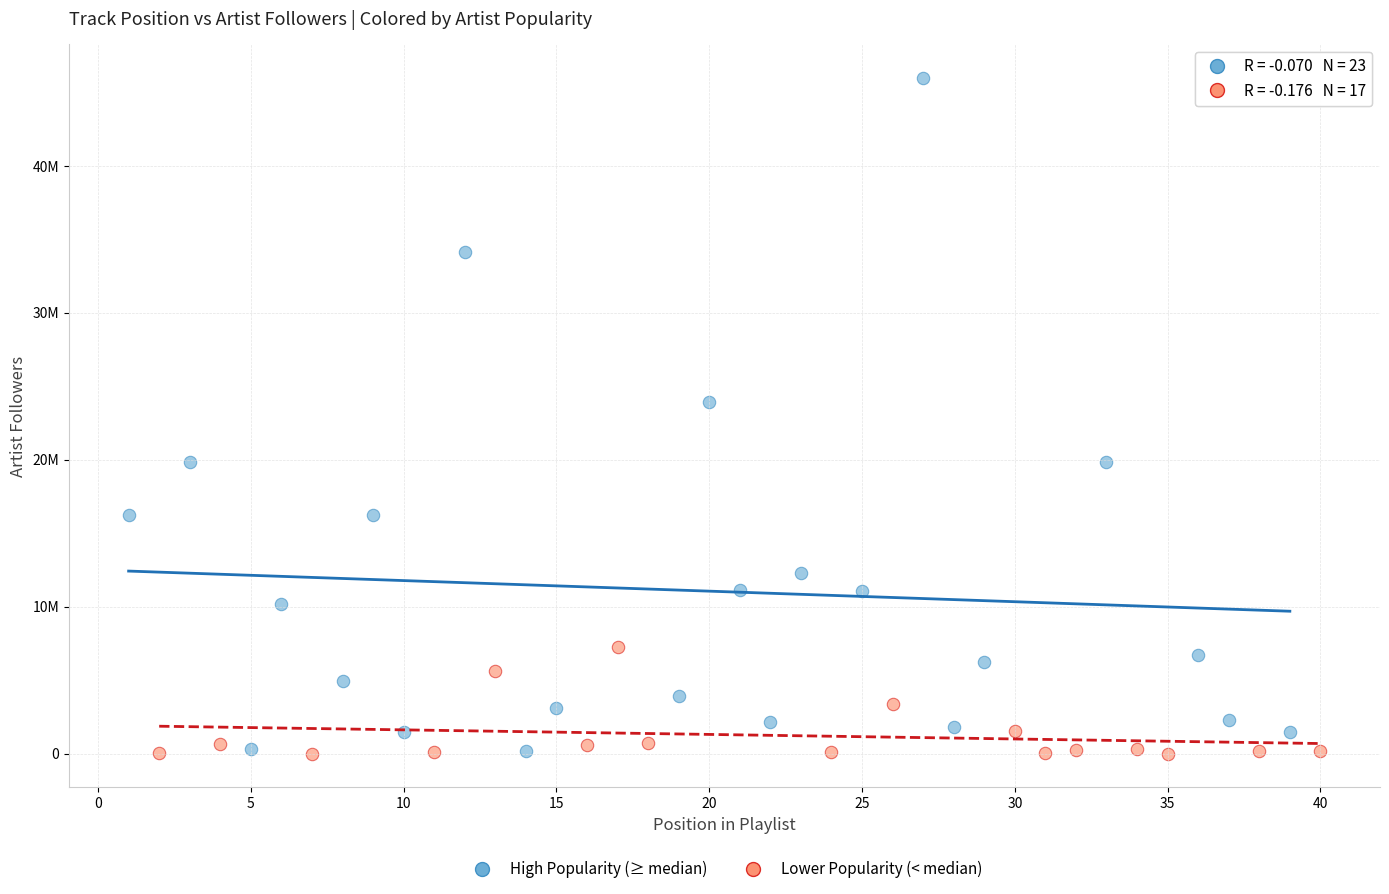

What are all the series names shown in the legend?

High Popularity (≥ median), Lower Popularity (< median)